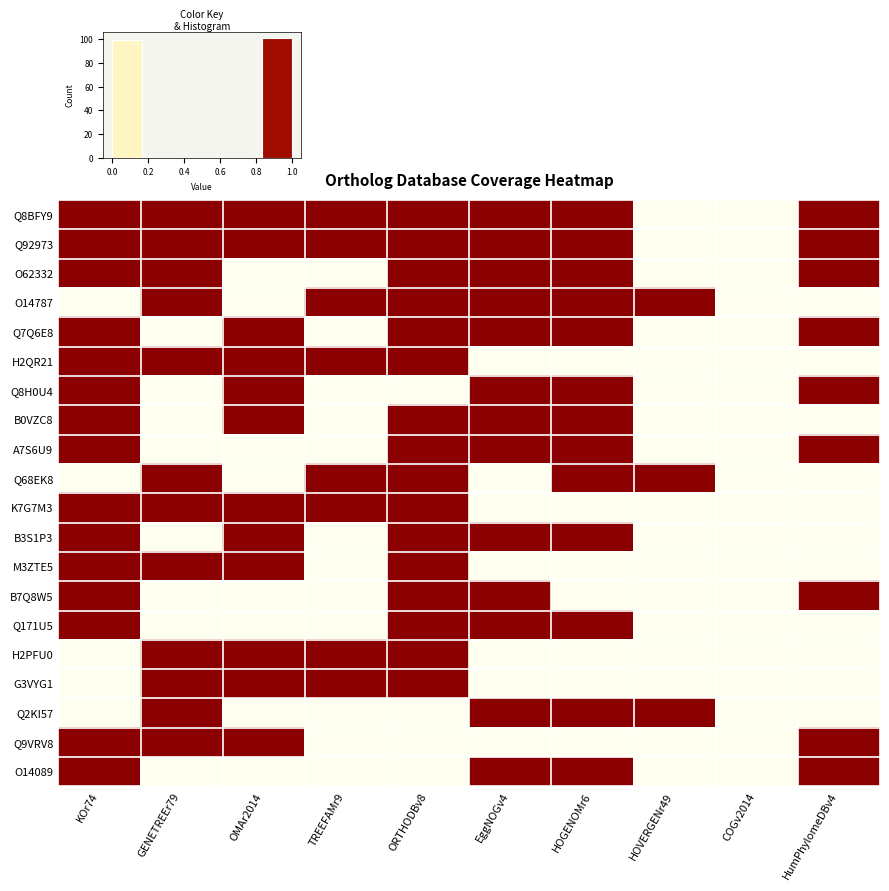

Reading left to right, transcribe all the data shown in this chart.

Q8BFY9: KOr74=1	GENETREEr79=1	OMAr2014=1	TREEFAMr9=1	ORTHODBv8=1	EggNOGv4=1	HOGENOMr6=1	HOVERGENr49=0	COGv2014=0	HumPhylomeDBv4=1
Q92973: KOr74=1	GENETREEr79=1	OMAr2014=1	TREEFAMr9=1	ORTHODBv8=1	EggNOGv4=1	HOGENOMr6=1	HOVERGENr49=0	COGv2014=0	HumPhylomeDBv4=1
O62332: KOr74=1	GENETREEr79=1	OMAr2014=0	TREEFAMr9=0	ORTHODBv8=1	EggNOGv4=1	HOGENOMr6=1	HOVERGENr49=0	COGv2014=0	HumPhylomeDBv4=1
O14787: KOr74=0	GENETREEr79=1	OMAr2014=0	TREEFAMr9=1	ORTHODBv8=1	EggNOGv4=1	HOGENOMr6=1	HOVERGENr49=1	COGv2014=0	HumPhylomeDBv4=0
Q7Q6E8: KOr74=1	GENETREEr79=0	OMAr2014=1	TREEFAMr9=0	ORTHODBv8=1	EggNOGv4=1	HOGENOMr6=1	HOVERGENr49=0	COGv2014=0	HumPhylomeDBv4=1
H2QR21: KOr74=1	GENETREEr79=1	OMAr2014=1	TREEFAMr9=1	ORTHODBv8=1	EggNOGv4=0	HOGENOMr6=0	HOVERGENr49=0	COGv2014=0	HumPhylomeDBv4=0
Q8H0U4: KOr74=1	GENETREEr79=0	OMAr2014=1	TREEFAMr9=0	ORTHODBv8=0	EggNOGv4=1	HOGENOMr6=1	HOVERGENr49=0	COGv2014=0	HumPhylomeDBv4=1
B0VZC8: KOr74=1	GENETREEr79=0	OMAr2014=1	TREEFAMr9=0	ORTHODBv8=1	EggNOGv4=1	HOGENOMr6=1	HOVERGENr49=0	COGv2014=0	HumPhylomeDBv4=0
A7S6U9: KOr74=1	GENETREEr79=0	OMAr2014=0	TREEFAMr9=0	ORTHODBv8=1	EggNOGv4=1	HOGENOMr6=1	HOVERGENr49=0	COGv2014=0	HumPhylomeDBv4=1
Q68EK8: KOr74=0	GENETREEr79=1	OMAr2014=0	TREEFAMr9=1	ORTHODBv8=1	EggNOGv4=0	HOGENOMr6=1	HOVERGENr49=1	COGv2014=0	HumPhylomeDBv4=0
K7G7M3: KOr74=1	GENETREEr79=1	OMAr2014=1	TREEFAMr9=1	ORTHODBv8=1	EggNOGv4=0	HOGENOMr6=0	HOVERGENr49=0	COGv2014=0	HumPhylomeDBv4=0
B3S1P3: KOr74=1	GENETREEr79=0	OMAr2014=1	TREEFAMr9=0	ORTHODBv8=1	EggNOGv4=1	HOGENOMr6=1	HOVERGENr49=0	COGv2014=0	HumPhylomeDBv4=0
M3ZTE5: KOr74=1	GENETREEr79=1	OMAr2014=1	TREEFAMr9=0	ORTHODBv8=1	EggNOGv4=0	HOGENOMr6=0	HOVERGENr49=0	COGv2014=0	HumPhylomeDBv4=0
B7Q8W5: KOr74=1	GENETREEr79=0	OMAr2014=0	TREEFAMr9=0	ORTHODBv8=1	EggNOGv4=1	HOGENOMr6=0	HOVERGENr49=0	COGv2014=0	HumPhylomeDBv4=1
Q171U5: KOr74=1	GENETREEr79=0	OMAr2014=0	TREEFAMr9=0	ORTHODBv8=1	EggNOGv4=1	HOGENOMr6=1	HOVERGENr49=0	COGv2014=0	HumPhylomeDBv4=0
H2PFU0: KOr74=0	GENETREEr79=1	OMAr2014=1	TREEFAMr9=1	ORTHODBv8=1	EggNOGv4=0	HOGENOMr6=0	HOVERGENr49=0	COGv2014=0	HumPhylomeDBv4=0
G3VYG1: KOr74=0	GENETREEr79=1	OMAr2014=1	TREEFAMr9=1	ORTHODBv8=1	EggNOGv4=0	HOGENOMr6=0	HOVERGENr49=0	COGv2014=0	HumPhylomeDBv4=0
Q2KI57: KOr74=0	GENETREEr79=1	OMAr2014=0	TREEFAMr9=0	ORTHODBv8=0	EggNOGv4=1	HOGENOMr6=1	HOVERGENr49=1	COGv2014=0	HumPhylomeDBv4=0
Q9VRV8: KOr74=1	GENETREEr79=1	OMAr2014=1	TREEFAMr9=0	ORTHODBv8=0	EggNOGv4=0	HOGENOMr6=0	HOVERGENr49=0	COGv2014=0	HumPhylomeDBv4=1
O14089: KOr74=1	GENETREEr79=0	OMAr2014=0	TREEFAMr9=0	ORTHODBv8=0	EggNOGv4=1	HOGENOMr6=1	HOVERGENr49=0	COGv2014=0	HumPhylomeDBv4=1